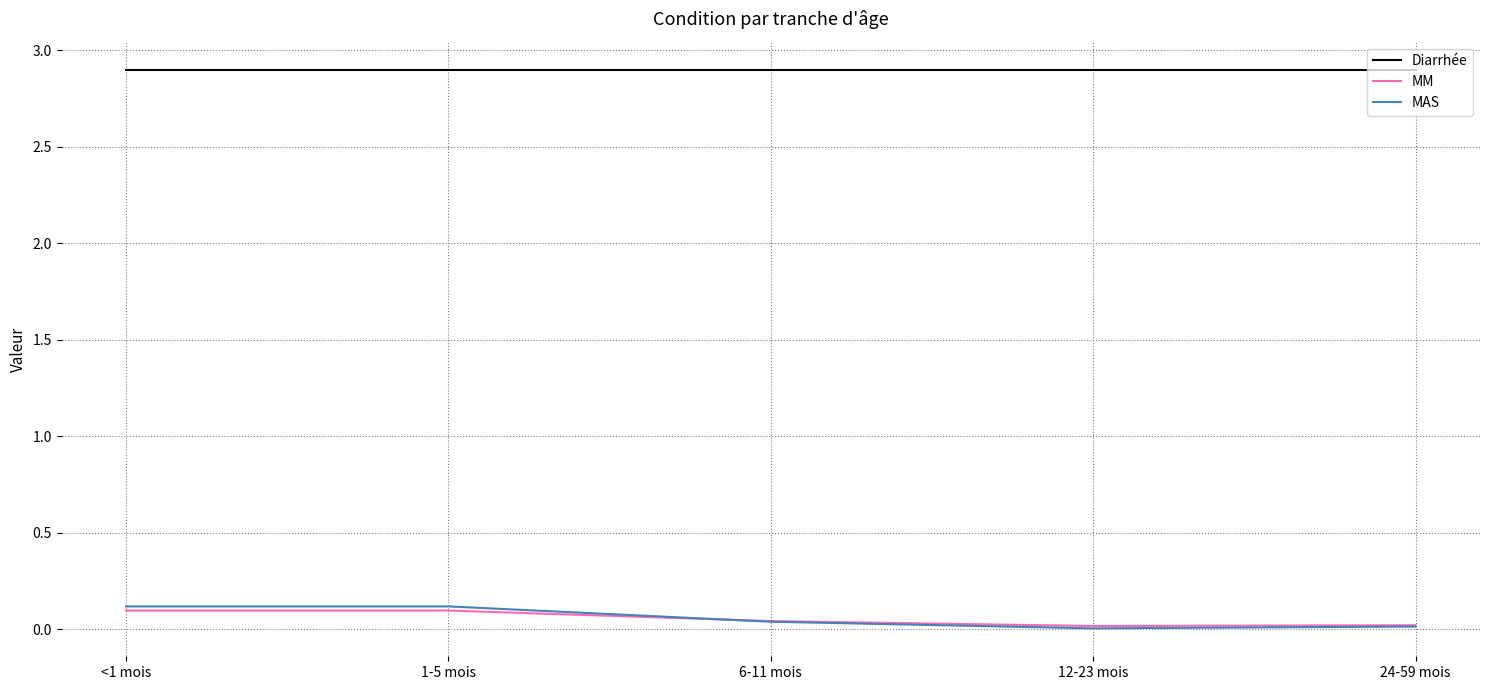

Which series has the largest range (max minus min)?

MAS